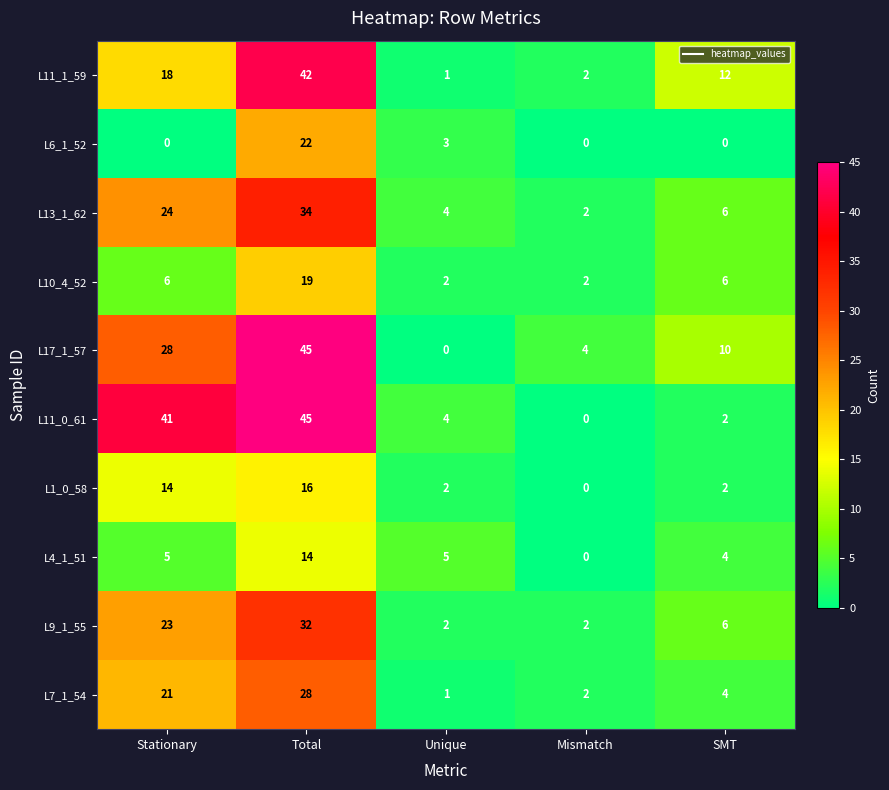

Rank the categories by L11_0_61 value from lowest to highest.

Mismatch, SMT, Unique, Stationary, Total